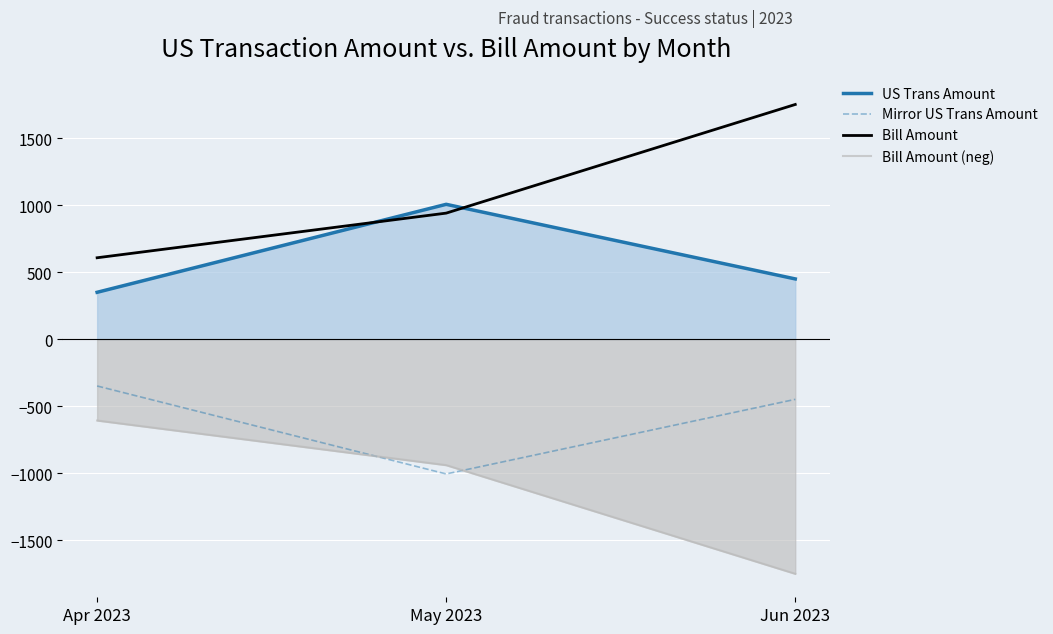

List the labels in order of Bill Amount (neg) value, largest first.

Apr 2023, May 2023, Jun 2023